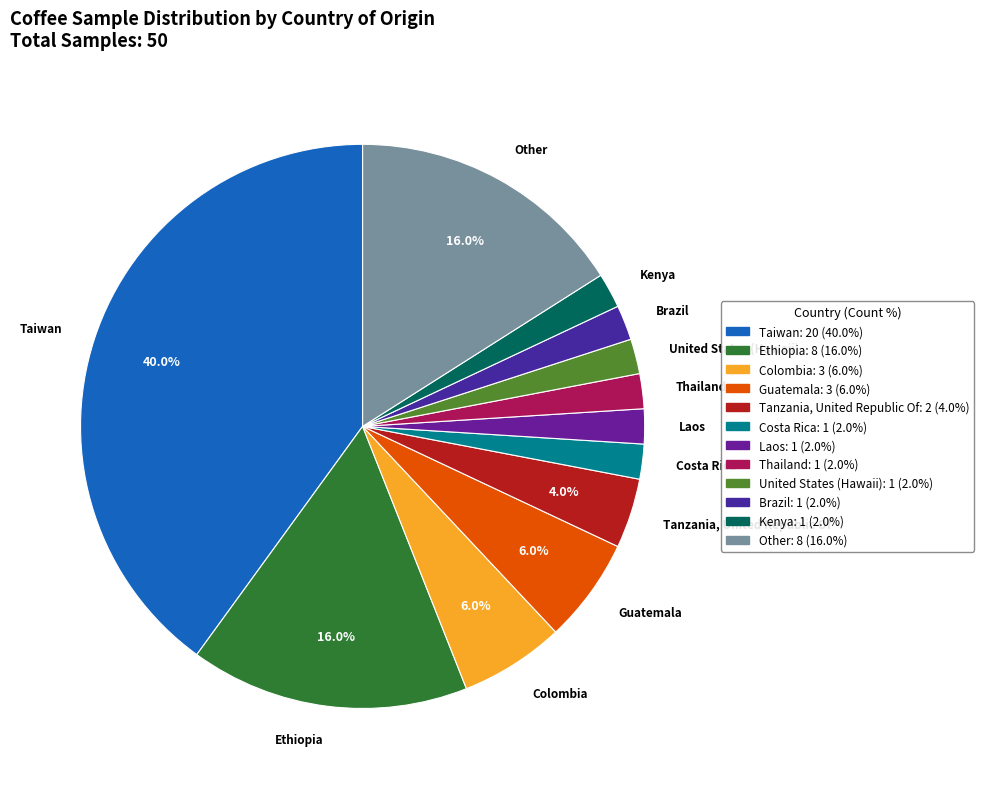

What percentage is the United States (Hawaii) slice, to the nearest percent?

2%